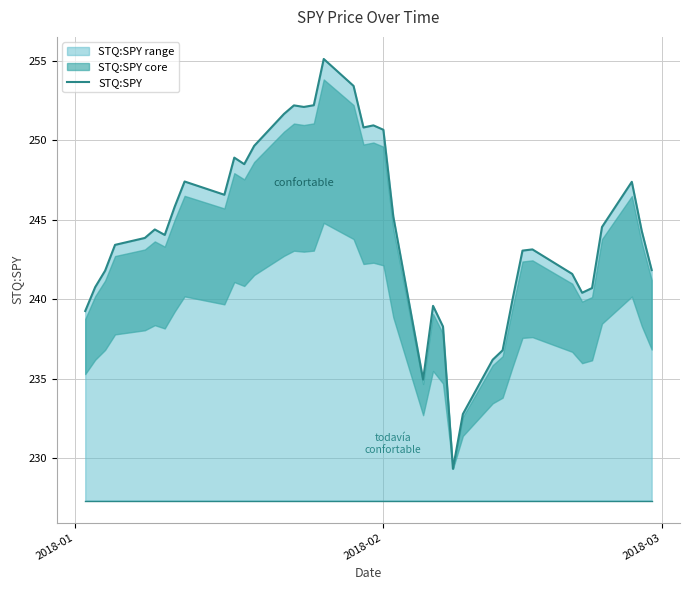

What is the lowest value of the STQ:SPY series?

229.3